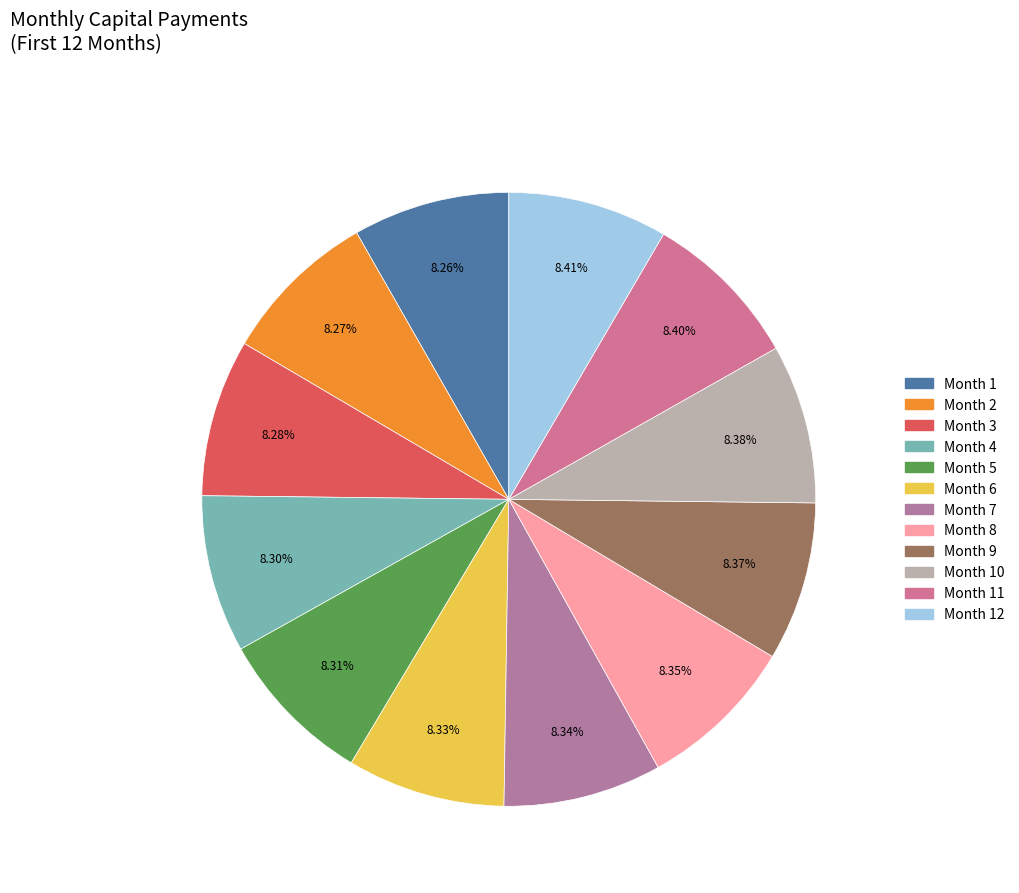

How many slices are in this pie chart?

12